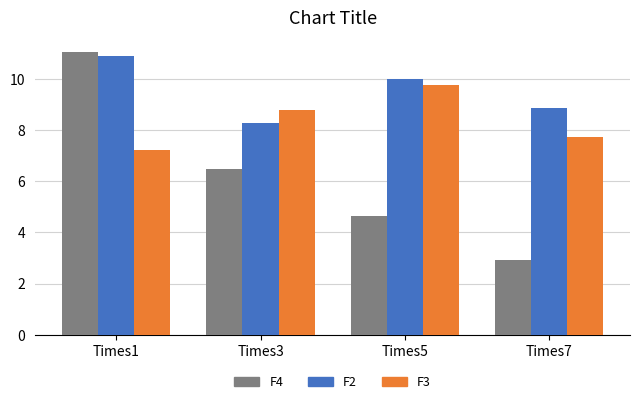

What is the total value across all series at Times7?

19.5